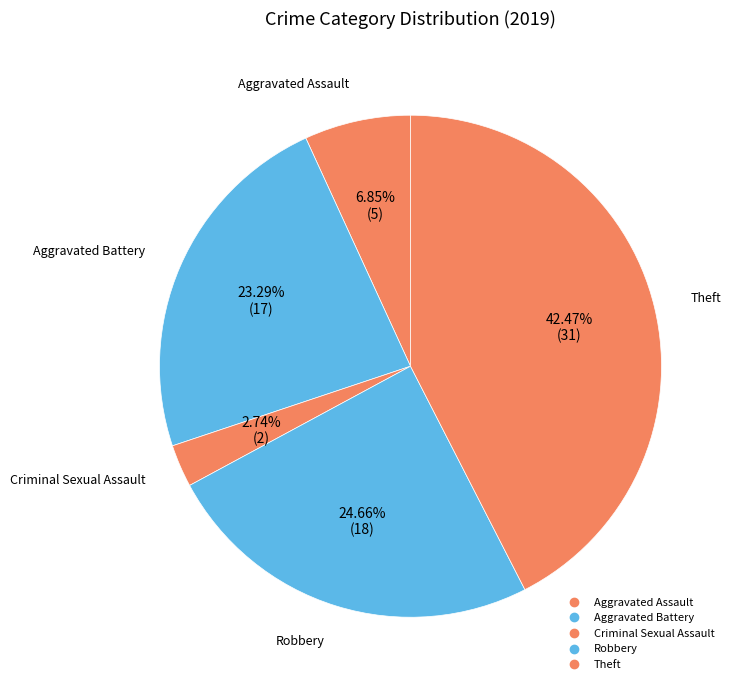

What is the smallest slice in the pie chart?

Criminal Sexual Assault